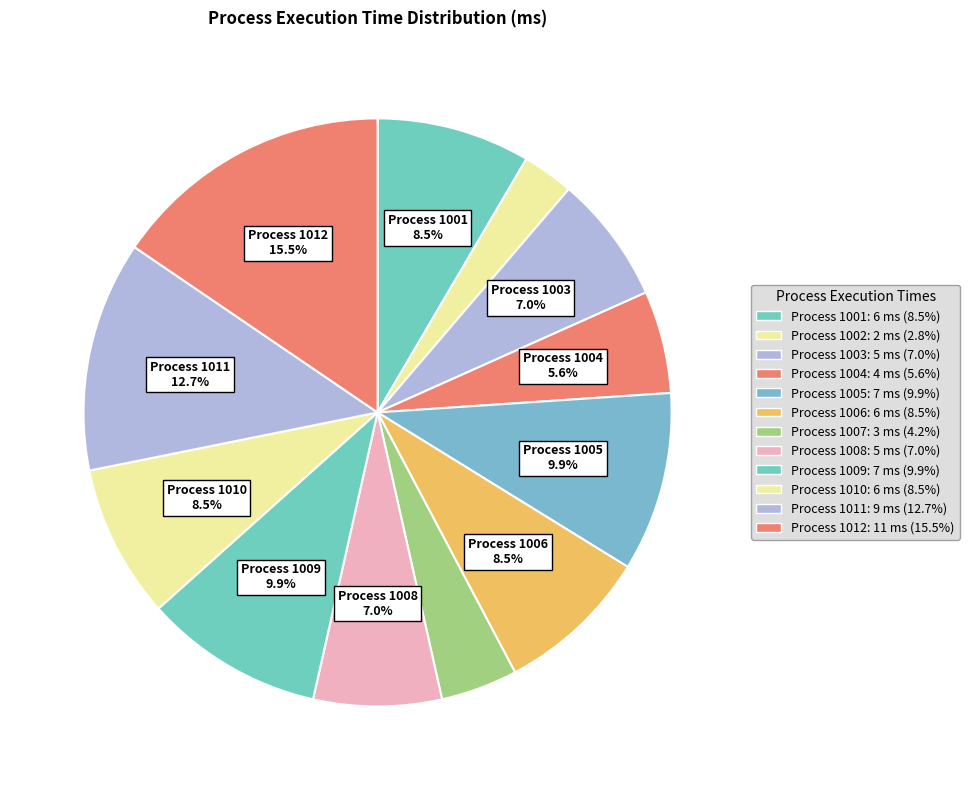

Which slice is the largest?

1012